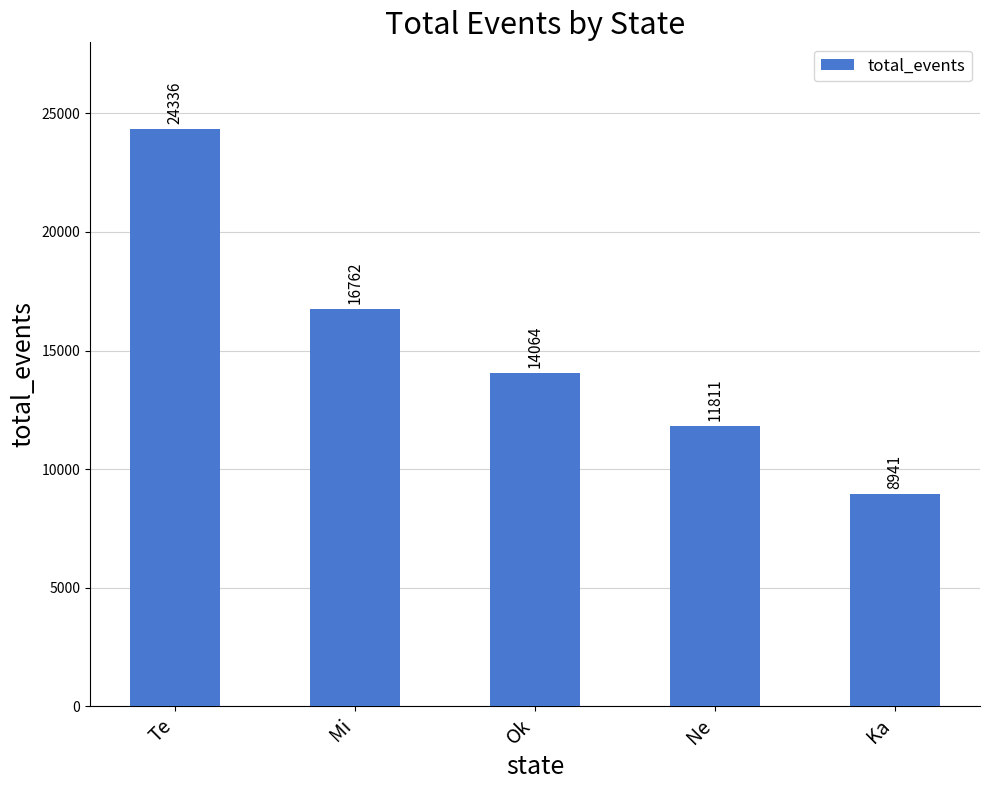

What is the sum of all values?

75914